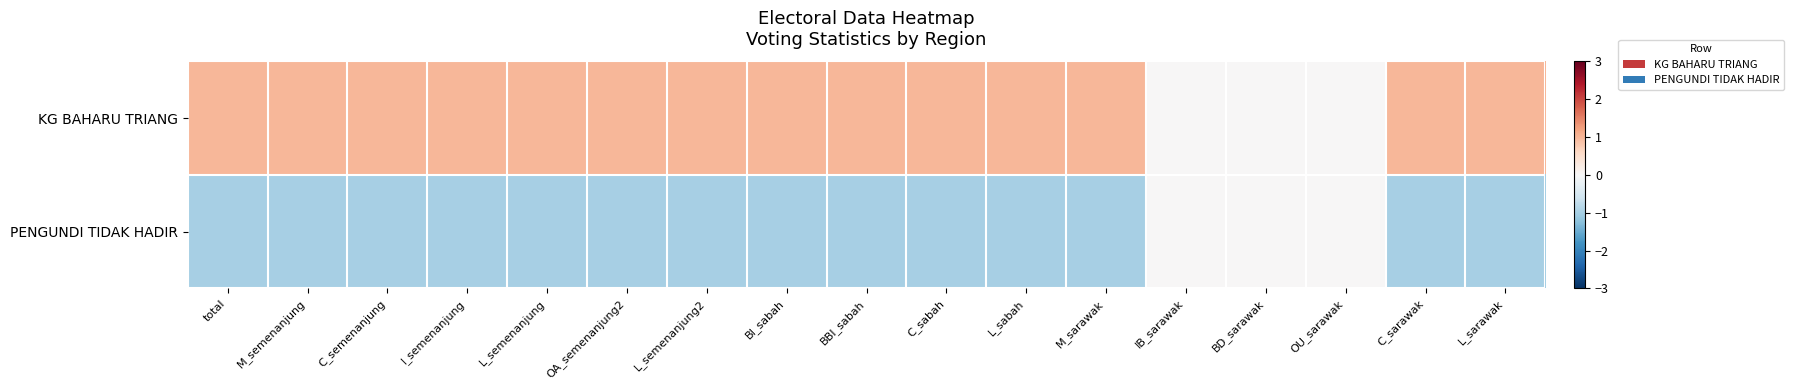

Which series has the widest spread of values?

KG BAHARU TRIANG